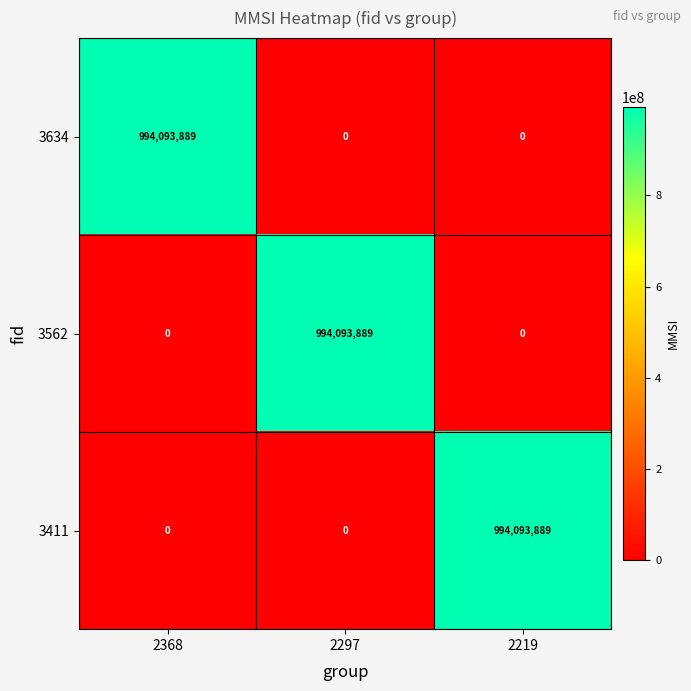

Reading left to right, what are all the values shown in this chart?

3634: 2368=994093889	2297=0	2219=0
3562: 2368=0	2297=994093889	2219=0
3411: 2368=0	2297=0	2219=994093889